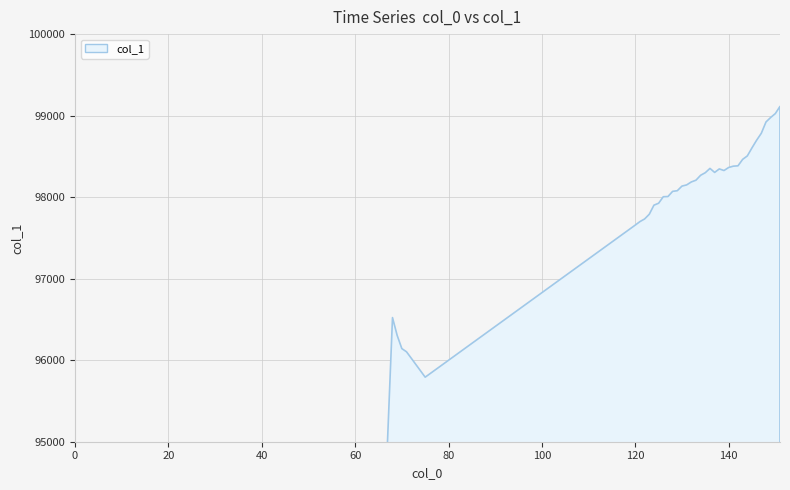

How many points are higher than both their immediate neighbors (excluding endpoints)?

3